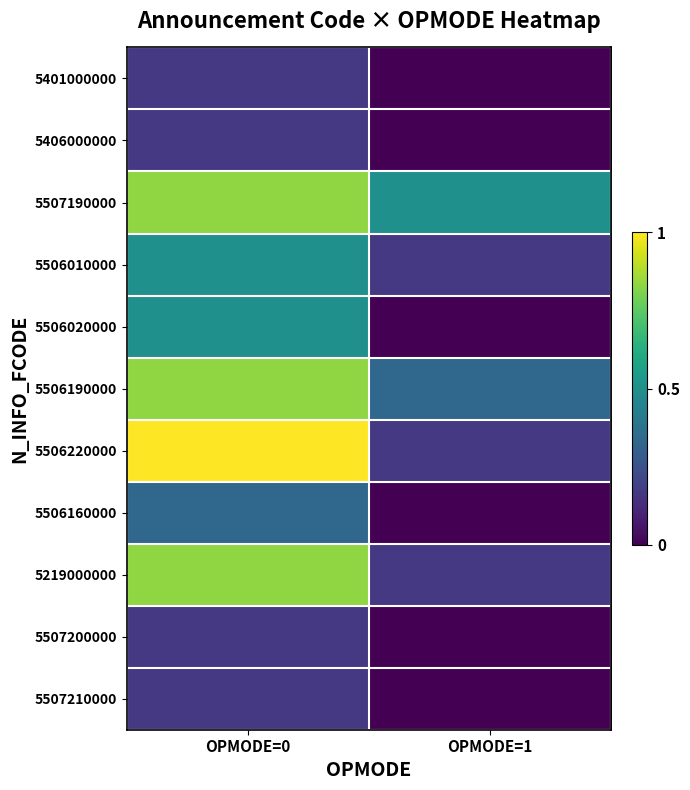

Between OPMODE=0 and OPMODE=1, which series saw the biggest shift?

5506220000